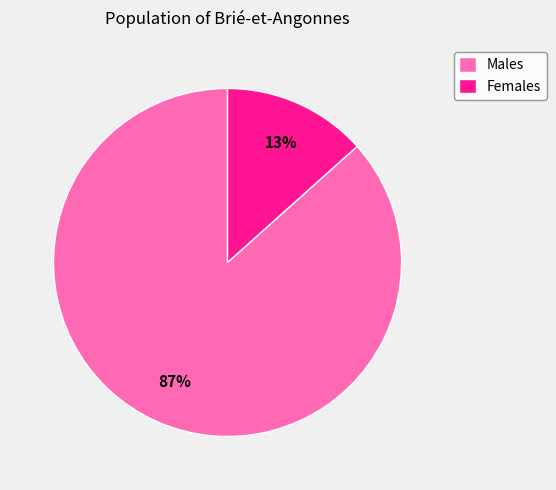

To the nearest percent, what portion does Males represent?

87%